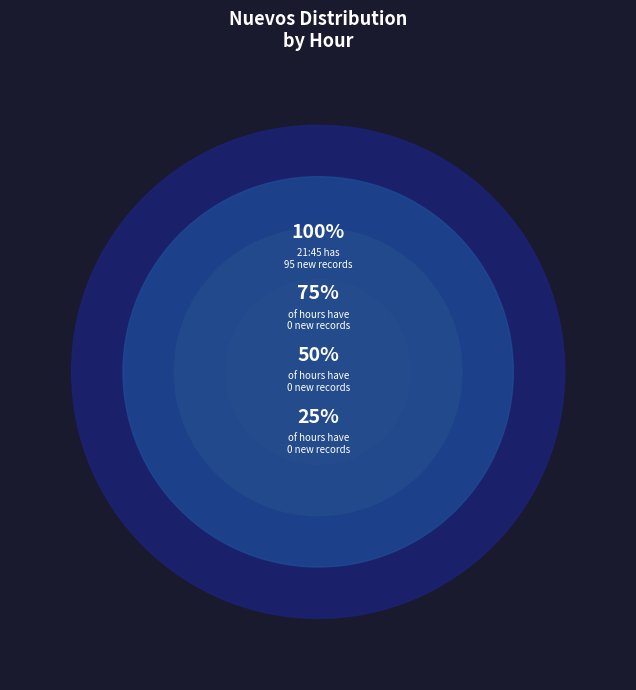

Does 21:45 represent more than half of the total?

Yes